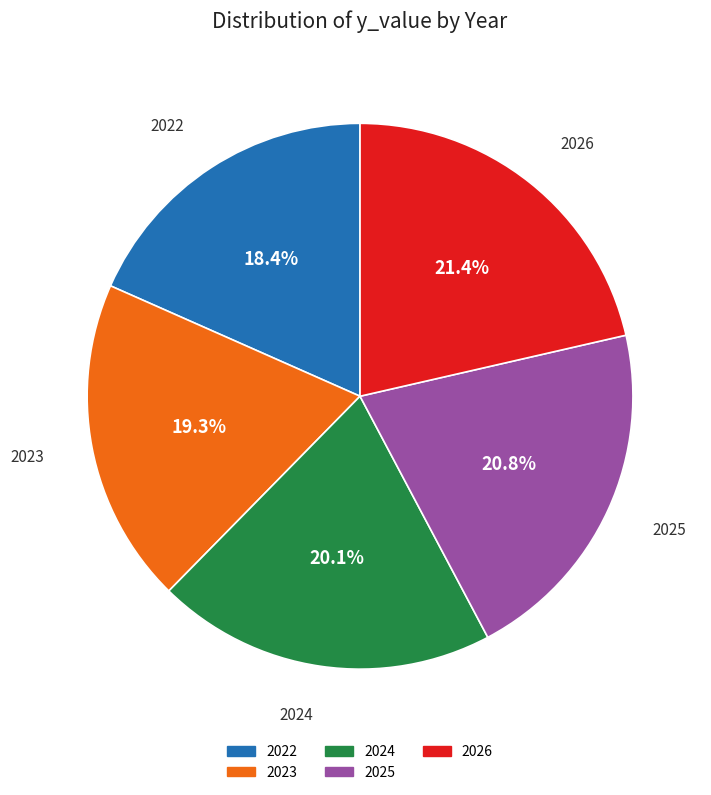

Which slice is the largest?

2026